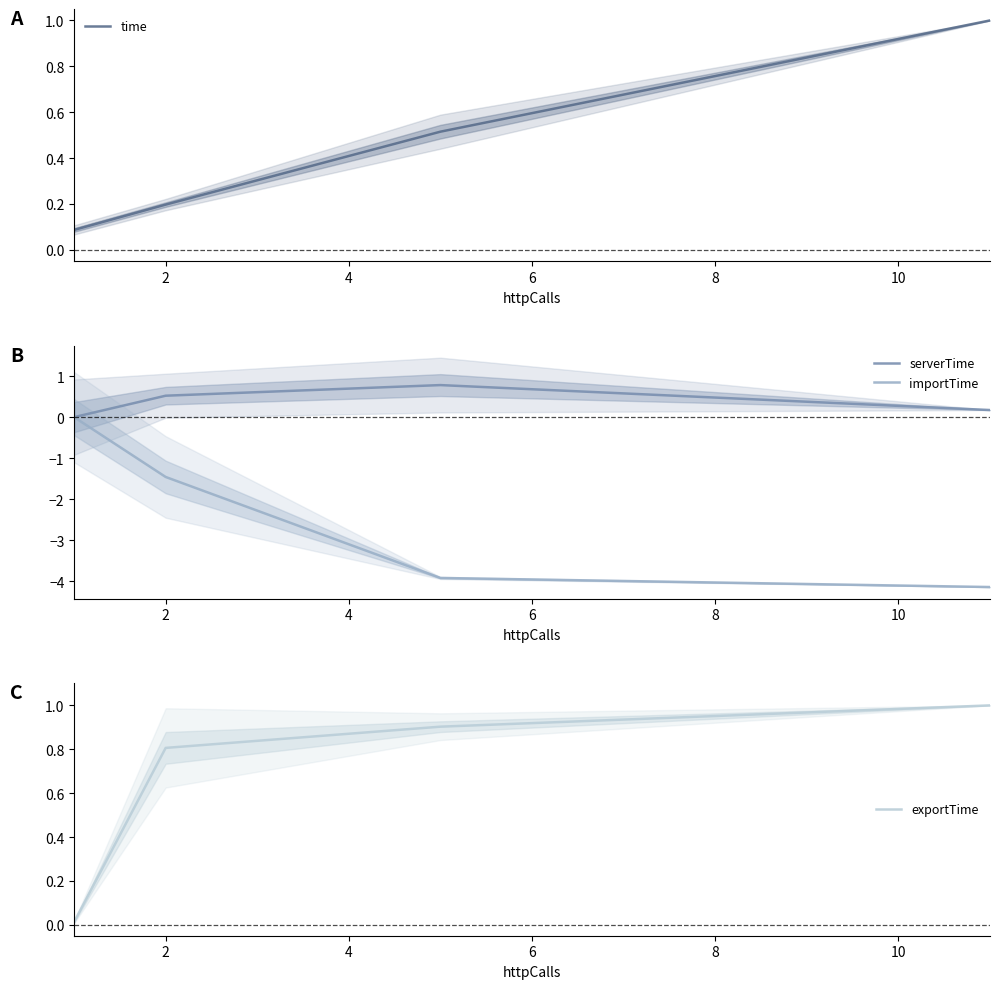

Which series has the largest total across all categories?

exportTime